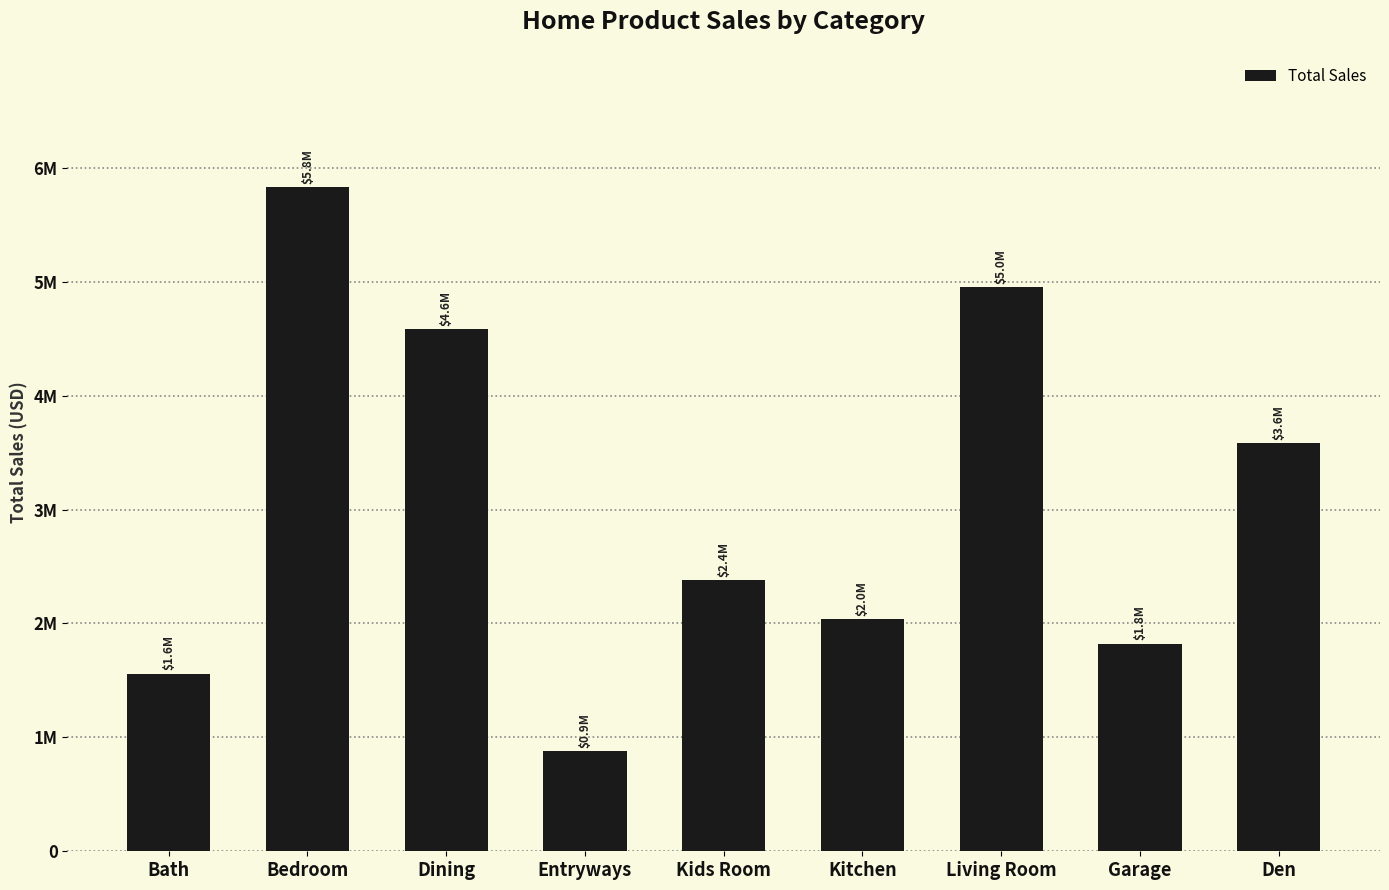

What is the smallest value displayed?

880299.5